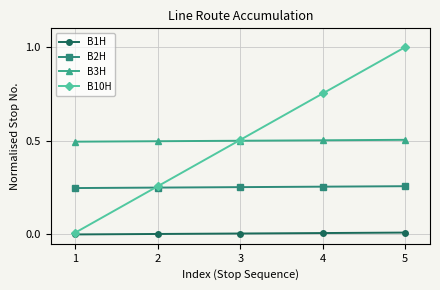

The value of B10H at 3 is 0.5. True or false?

True